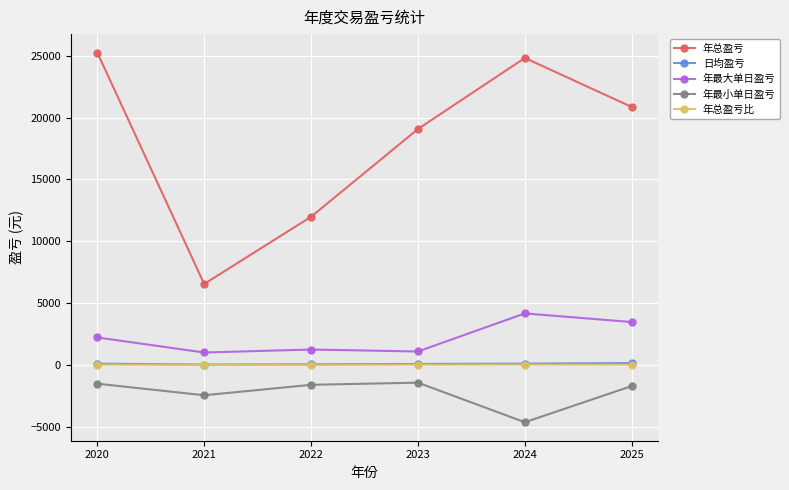

Is it true that 日均盈亏 equals 103.5 at 2020?

True